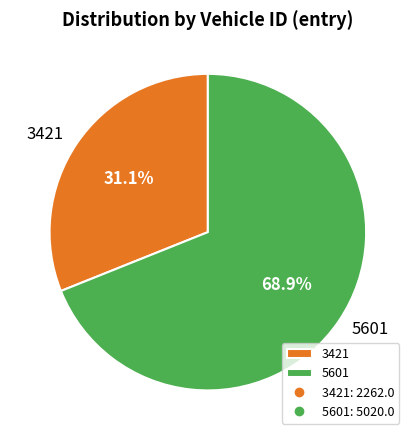

To the nearest percent, what is the difference between the largest and smallest slice percentages?

38%